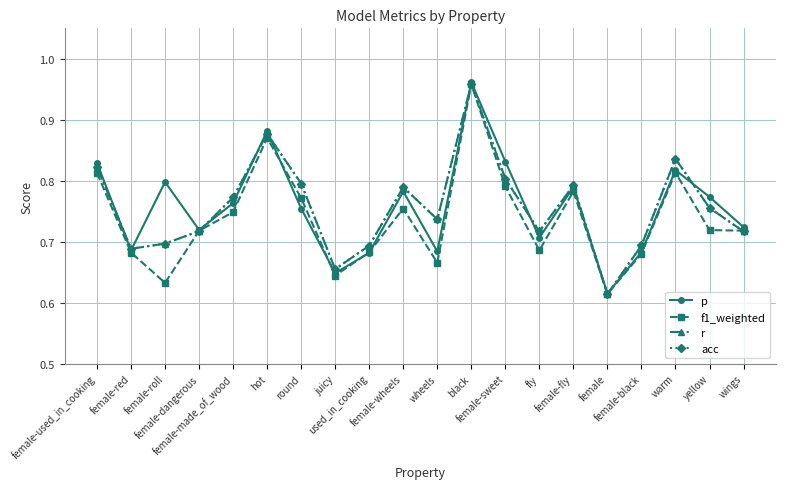

At which category is the sum across all series the highest?

black